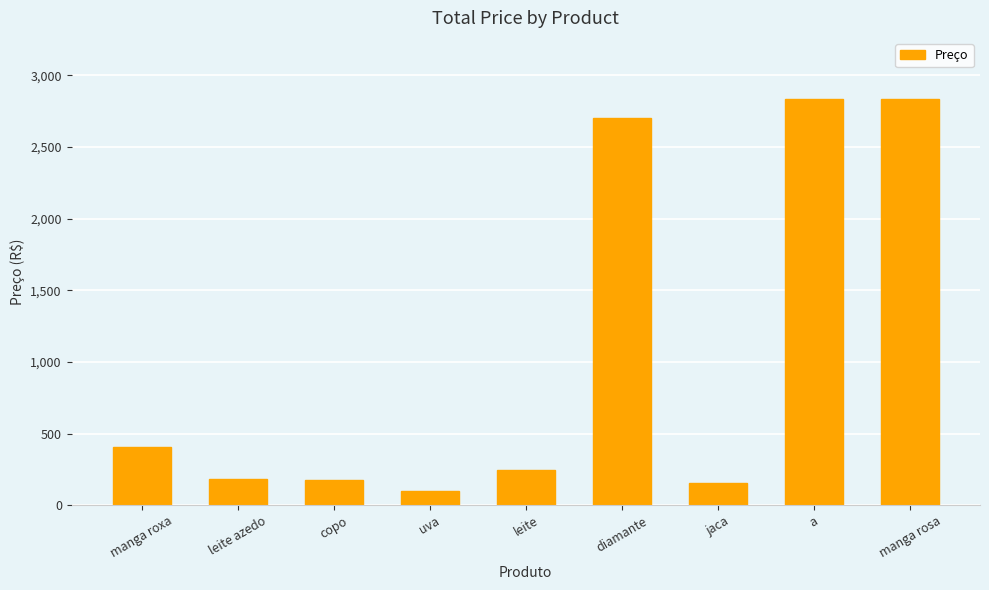

What is the sum of all values?

9625.7